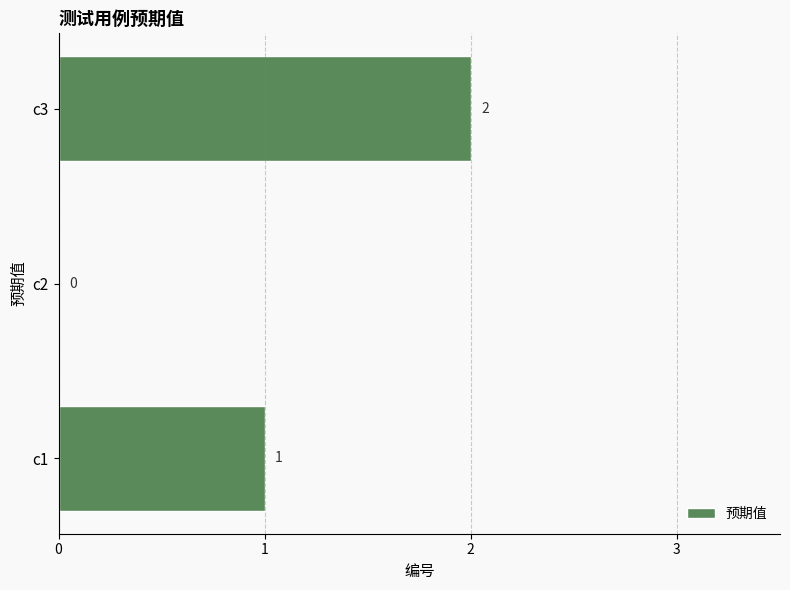

At which label is the value closest to 1?

c1